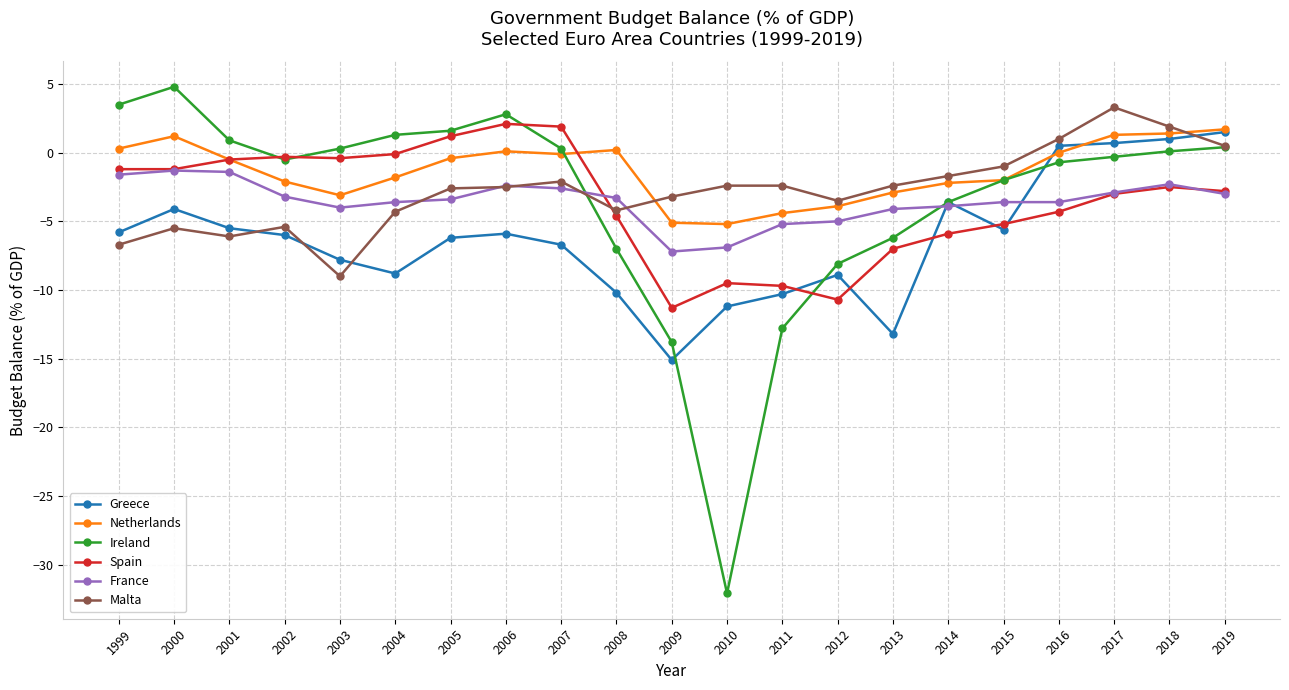

What is the smallest value displayed?

-32.1